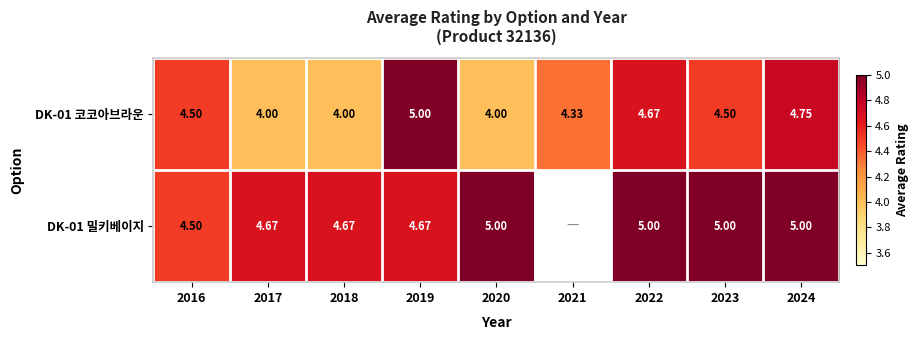

Is the value of DK-01 밀키베이지 at 2022 greater than the value of DK-01 코코아브라운 at 2017?

Yes